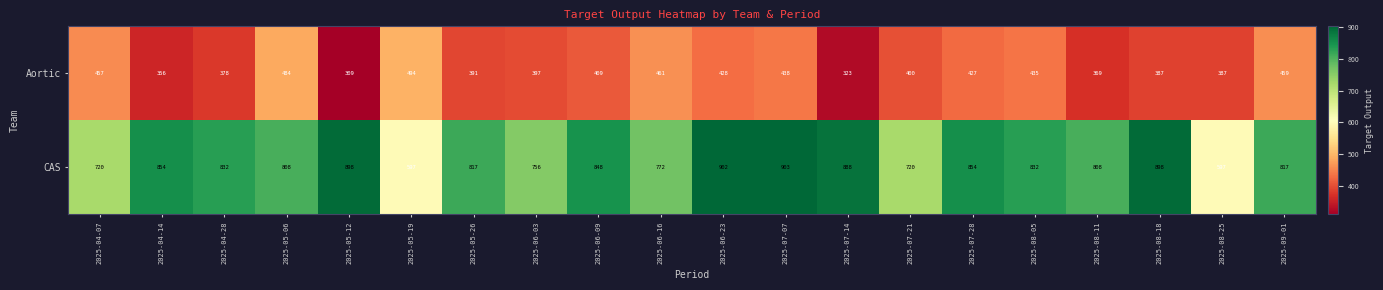

Which series has the widest spread of values?

CAS